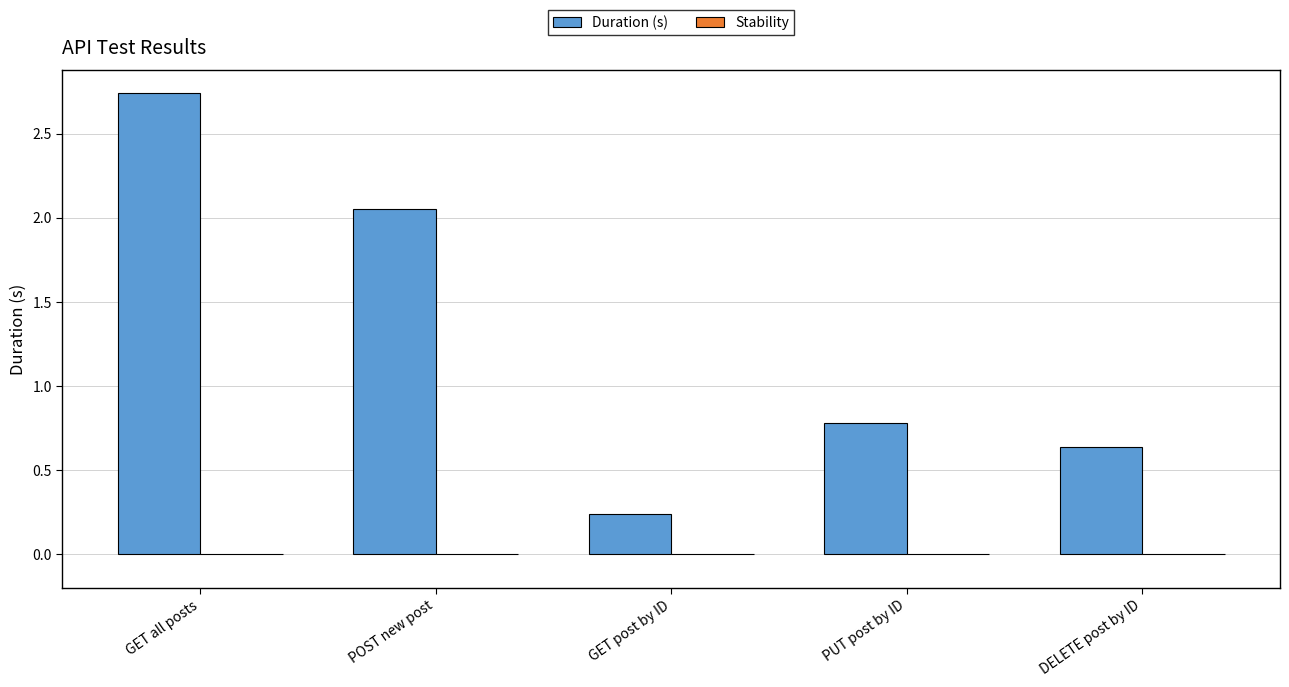

Rank the categories by value from highest to lowest.

GET all posts, POST new post, PUT post by ID, DELETE post by ID, GET post by ID